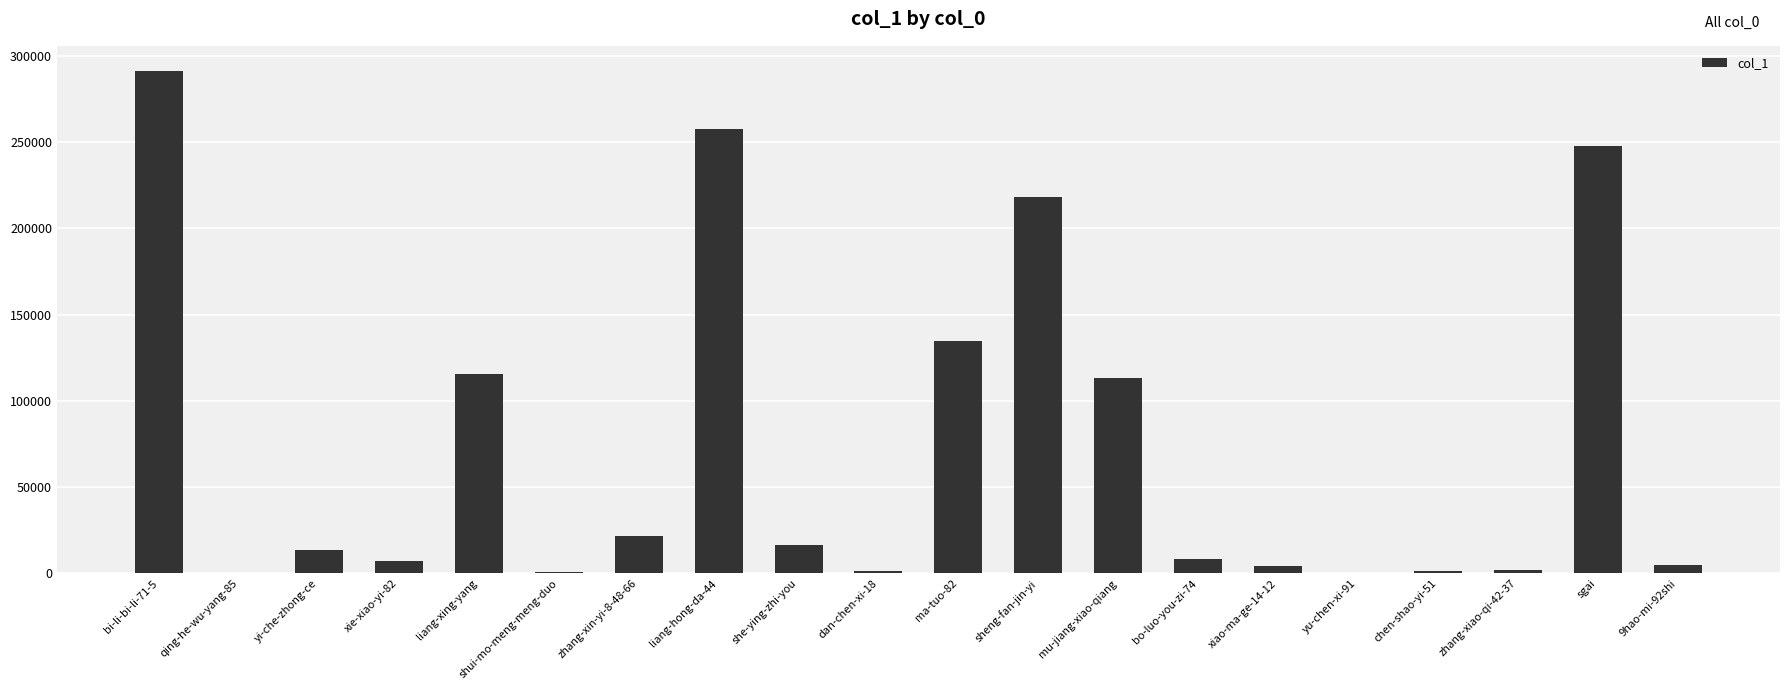

What is the maximum value shown in the chart?

291274